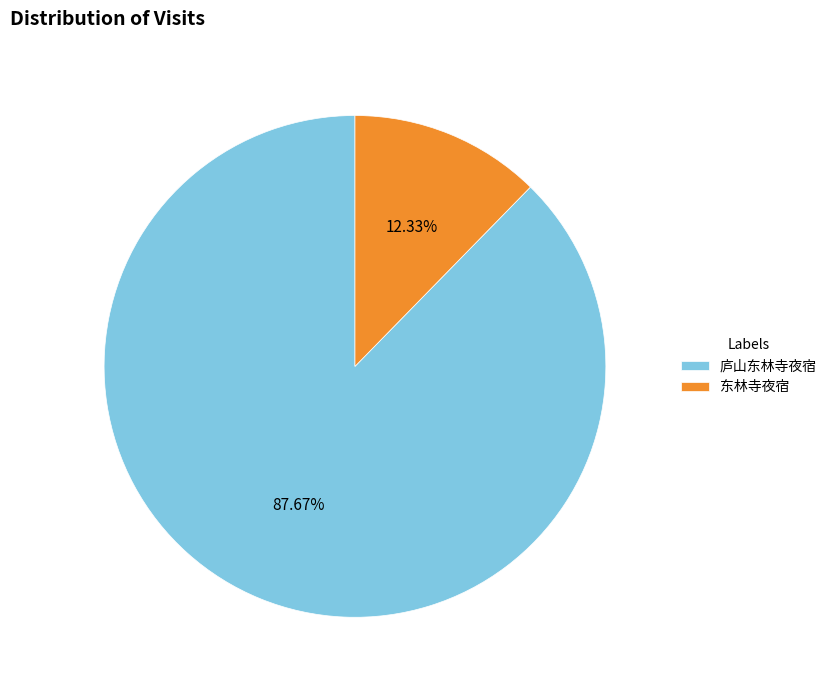

Which has a higher value, 东林寺夜宿 or 庐山东林寺夜宿?

庐山东林寺夜宿